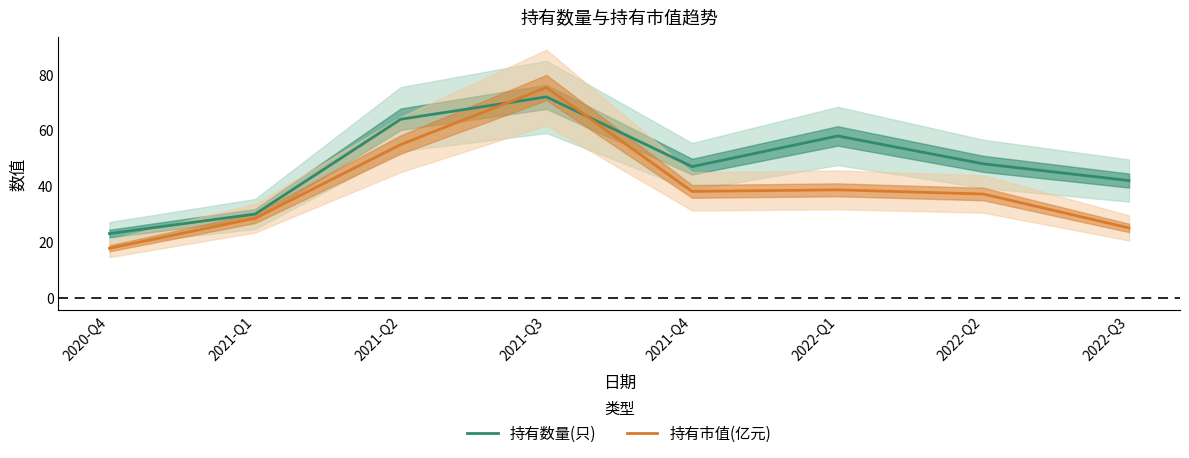

True or false: 持有数量(只) has more than 0 points higher than both neighbors.

True